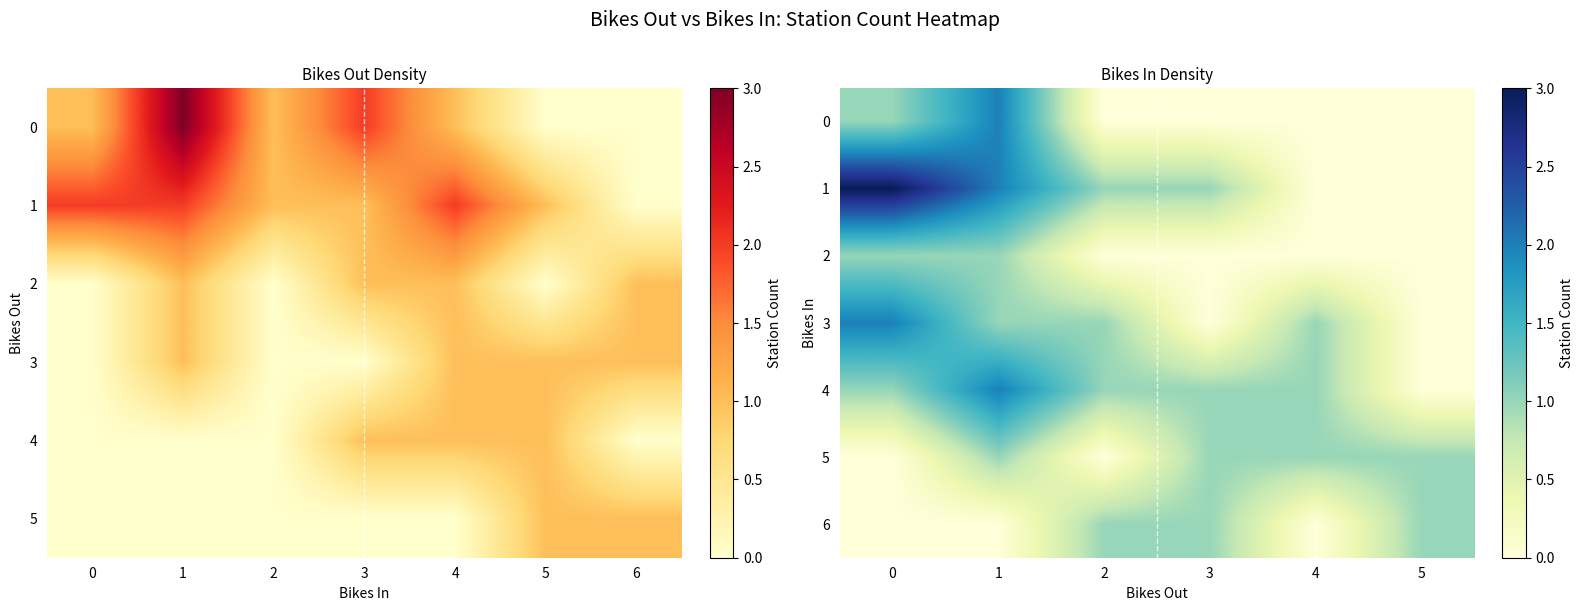

What is the sum of all 0 values?

3